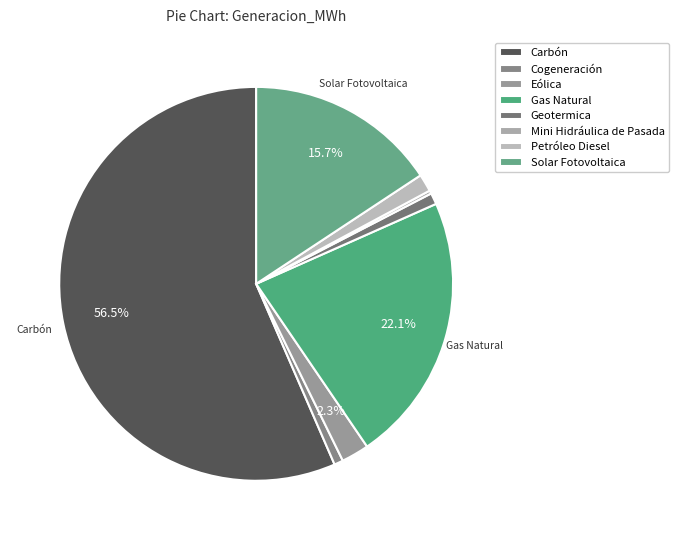

To the nearest percent, what is the combined percentage of Carbón and Solar Fotovoltaica?

72%